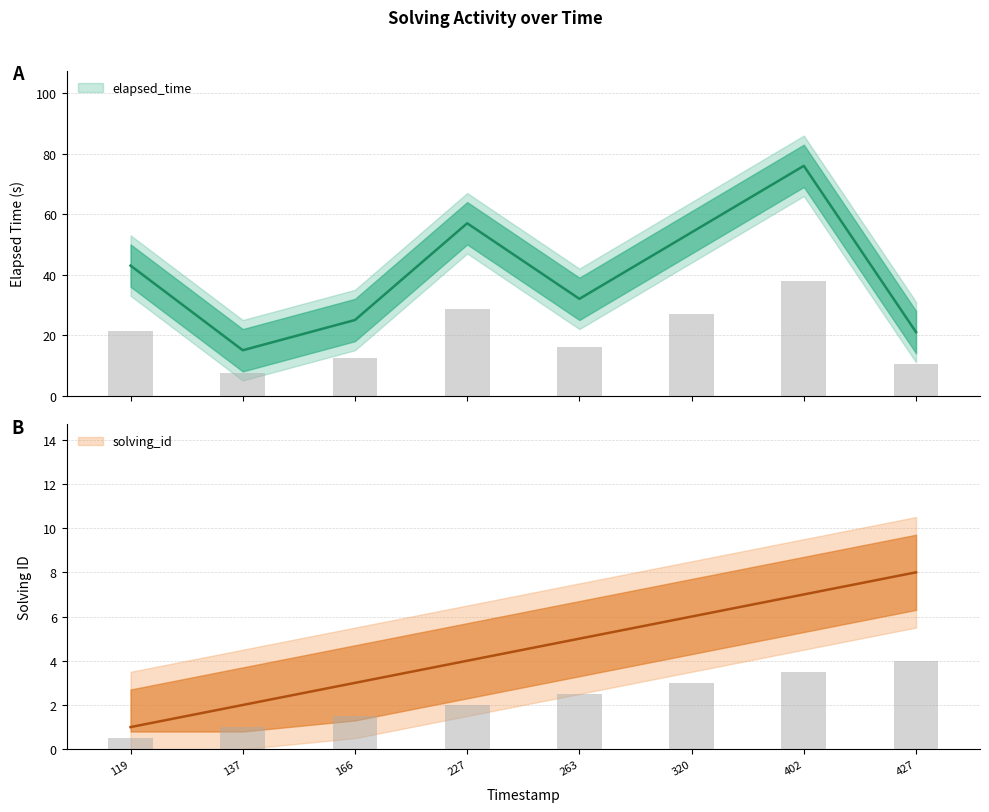

What value does the elapsed_time series have at 166, to the nearest 5?

25